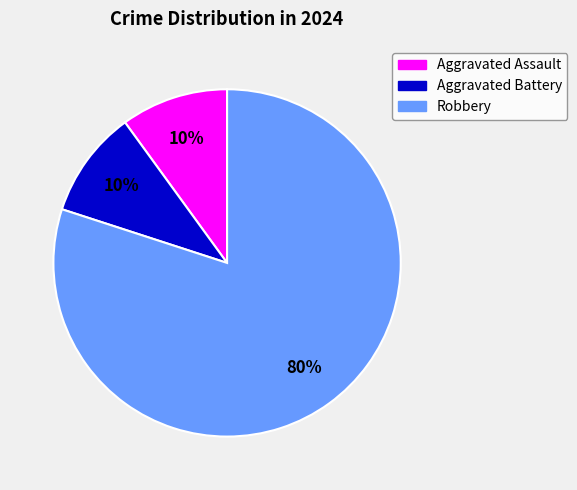

Which category has the biggest portion of the pie?

Robbery